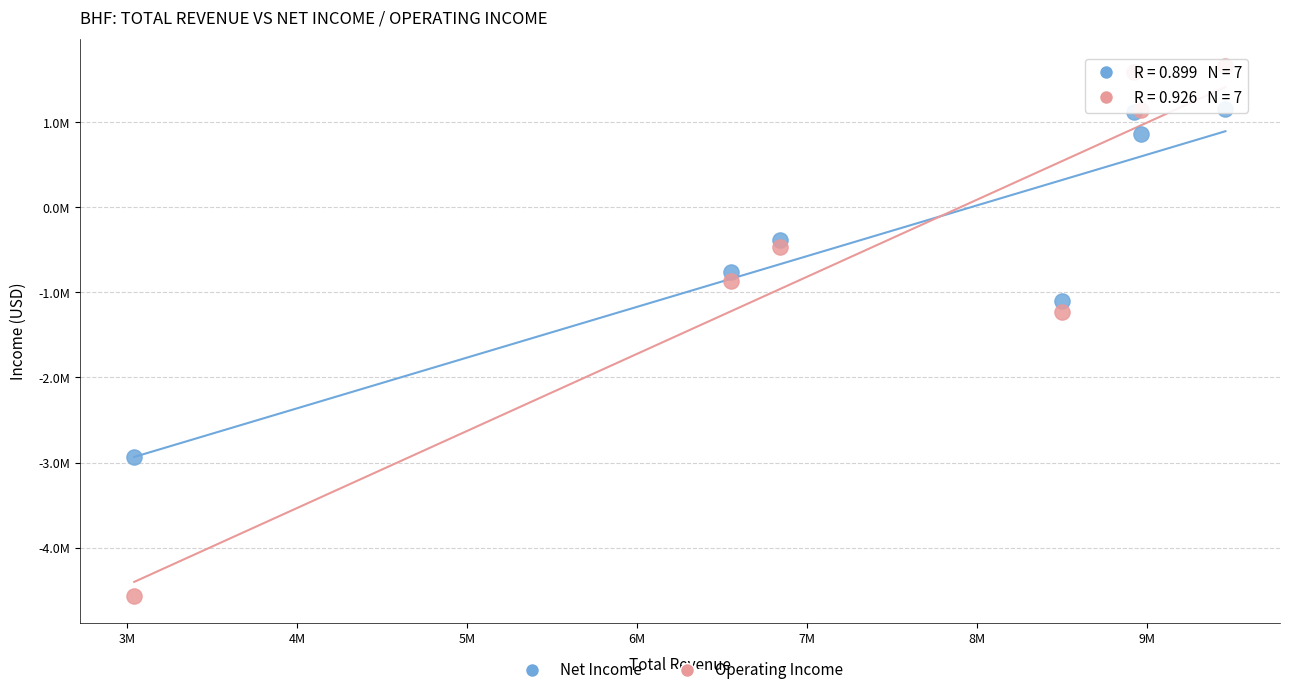

What are all the series names shown in the legend?

Net Income, Operating Income